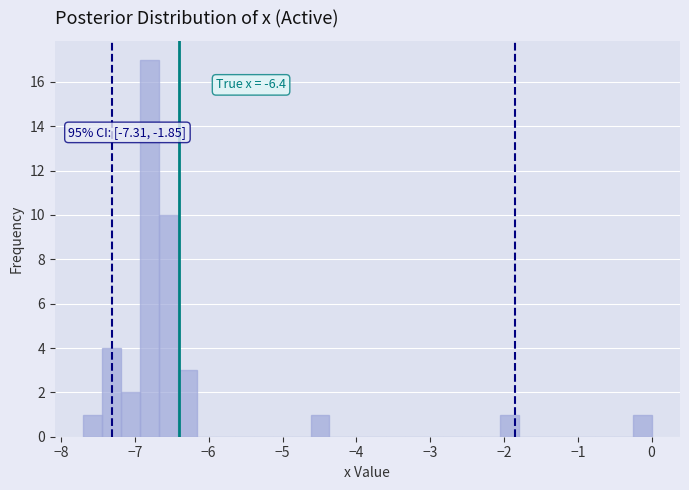

Around what value on the x-axis is the tallest bar? Give the approximate position of its centre, as read against the axis.

-6.8